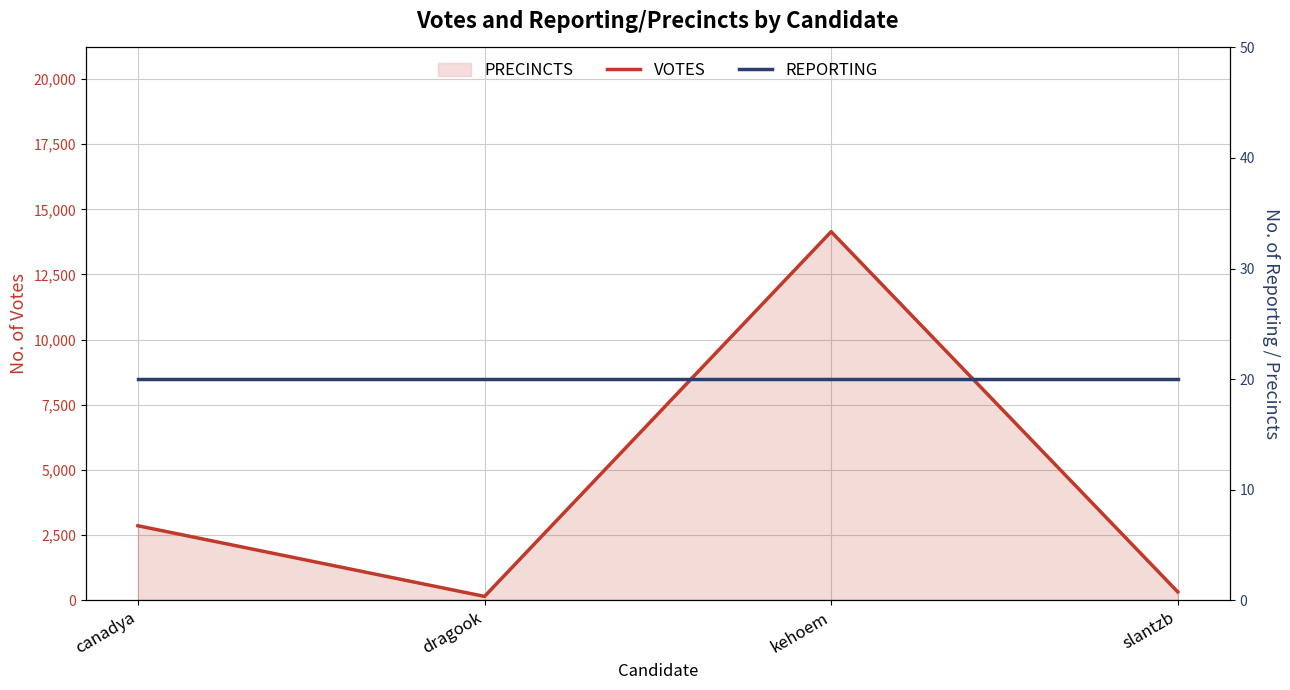

What value does the VOTES series have at kehoem, to the nearest 100?

14100